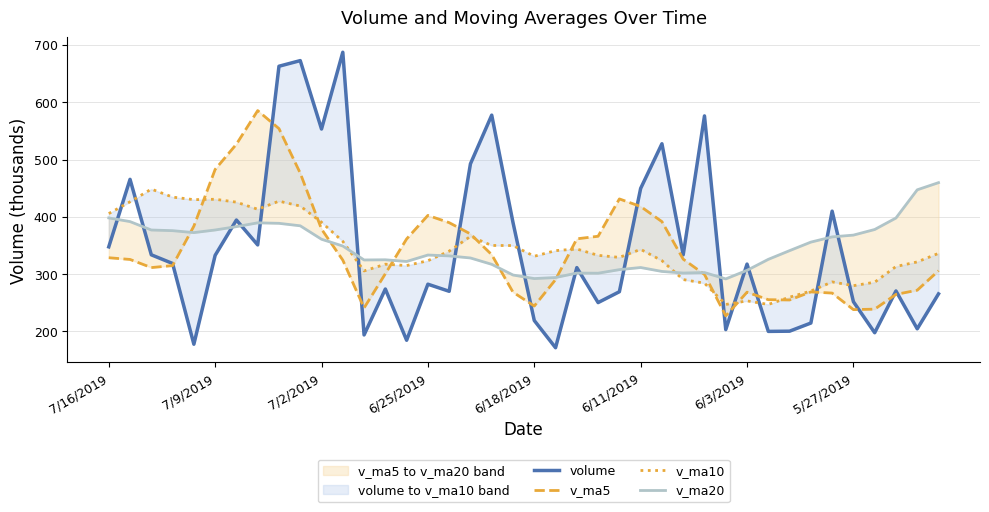

The value of v_ma5 at 21 is 110.6. True or false?

False